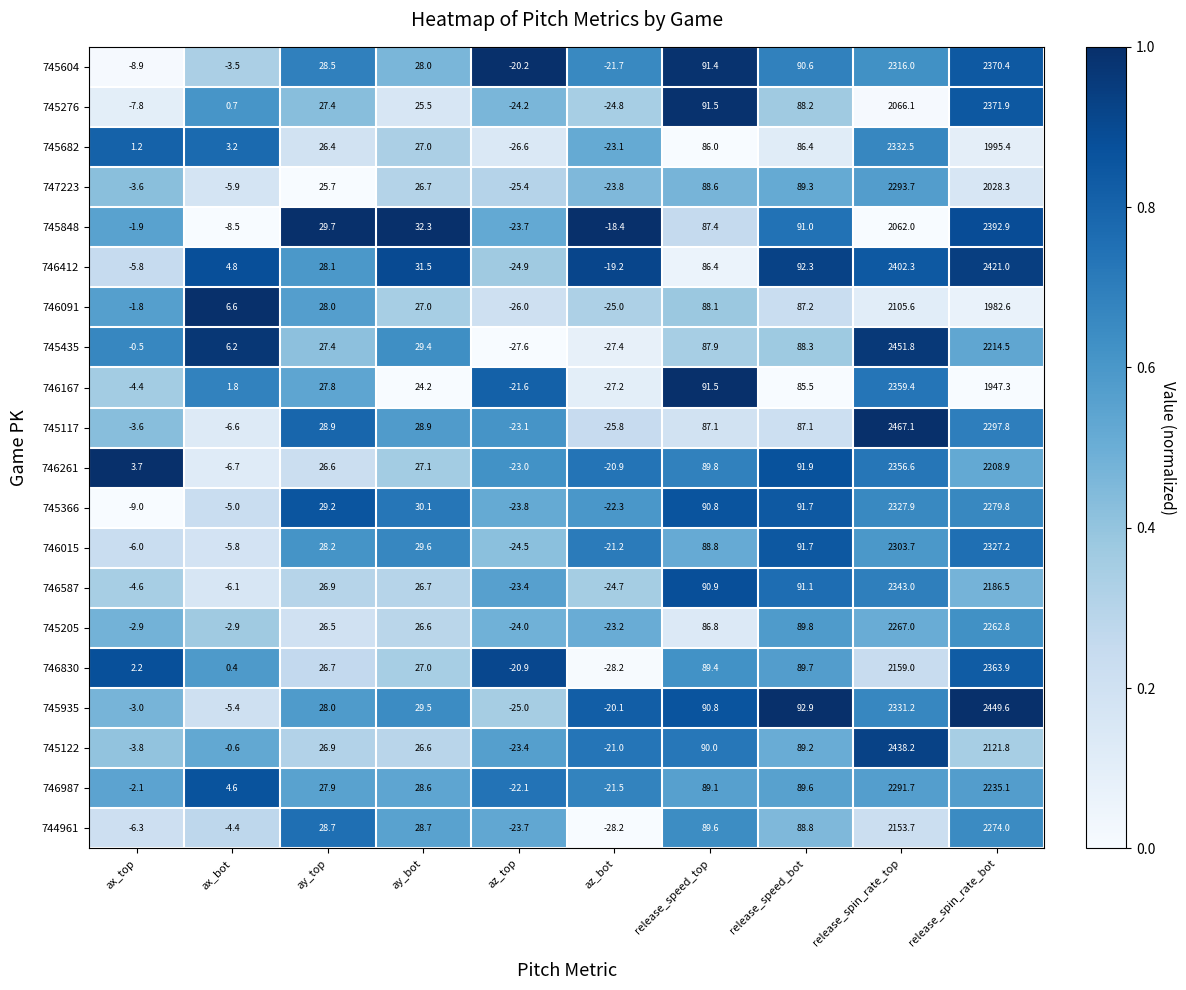

Between ax_bot and release_speed_top, which series saw the biggest shift?

746587